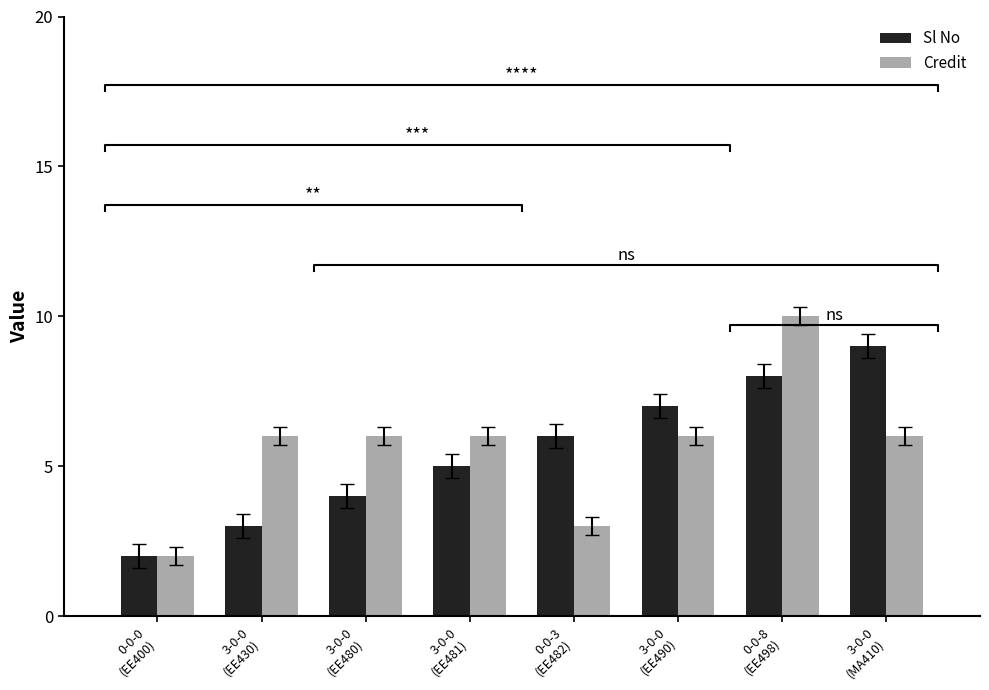

Rank the categories by Credit value from highest to lowest.

0-0-8
(EE498), 3-0-0
(EE430), 3-0-0
(EE480), 3-0-0
(EE481), 3-0-0
(EE490), 3-0-0
(MA410), 0-0-3
(EE482), 0-0-0
(EE400)